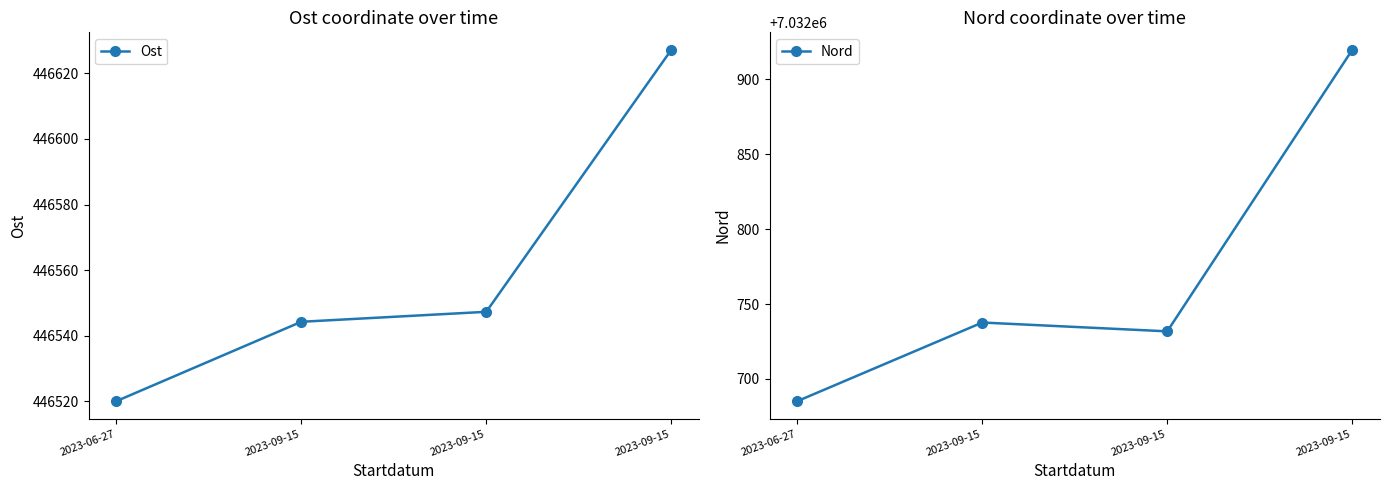

What is the total value across all series at 2023-09-15?

7479281.9